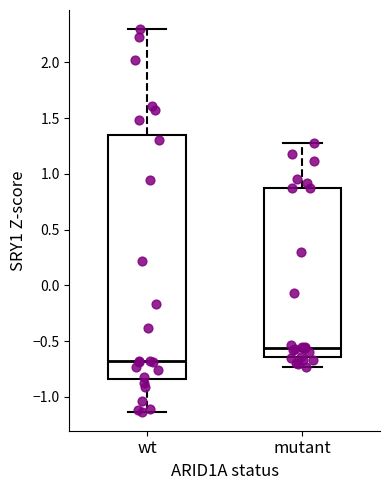

Which box's median line is the lowest?

wt